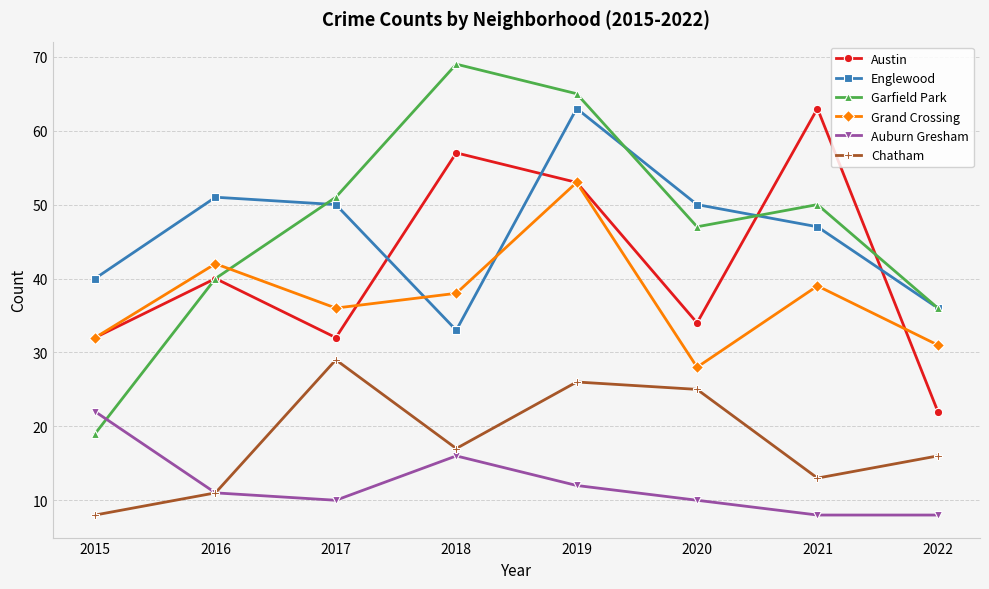

True or false: Chatham and Garfield Park intersect in this chart.

False